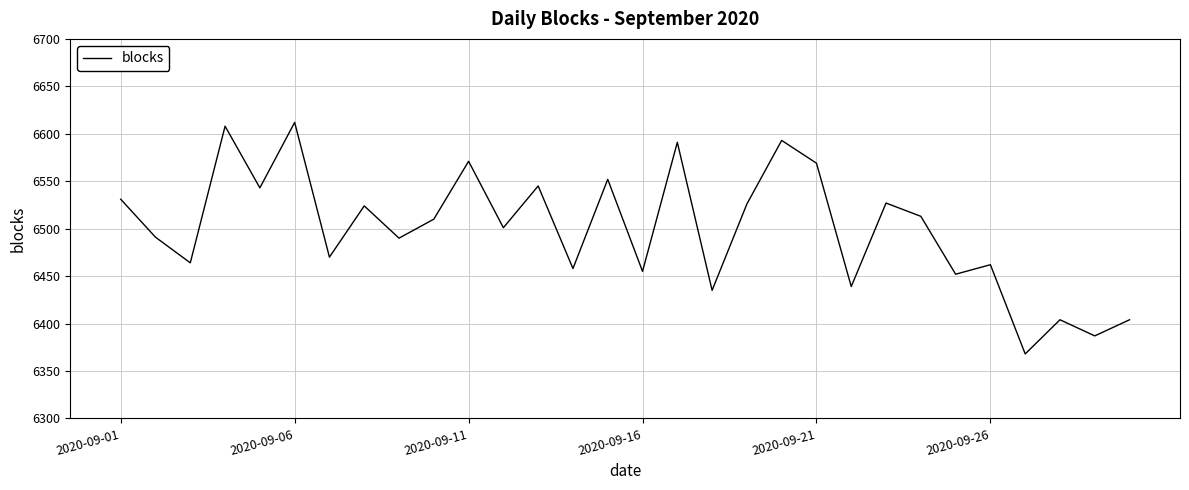

What is the greatest value displayed?

6612